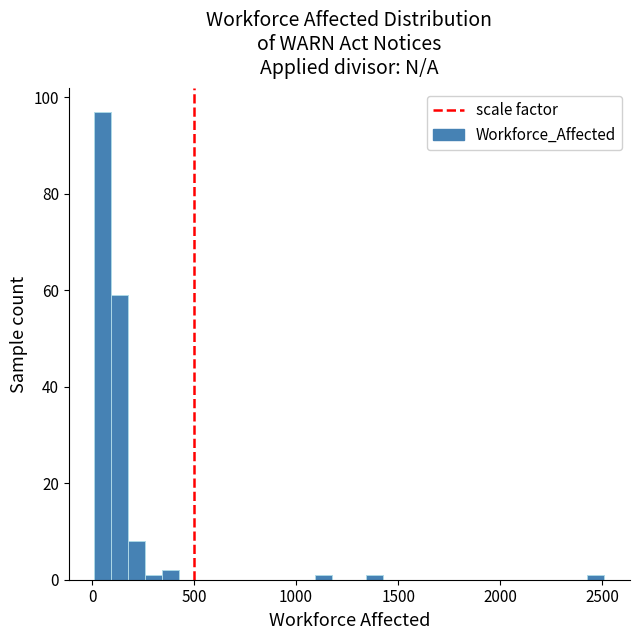

Read against the x-axis, roughly where is the centre of the tallest bar?

50